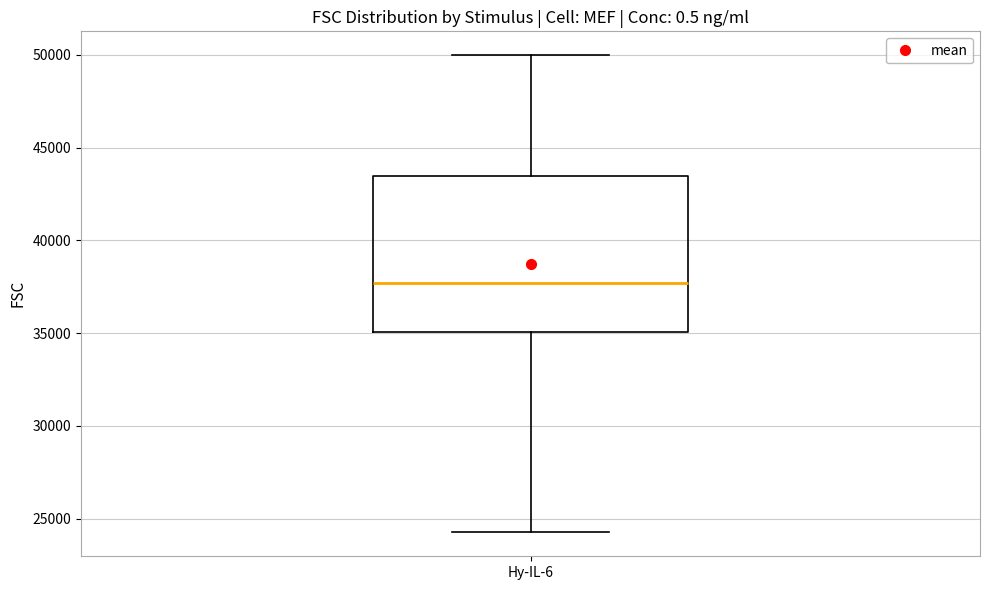

Read this box plot against the y-axis: the position of the median line, the range covered by the box, and the ends of both whiskers. The values are not printed on the chart, so give them approximately, as read against the axis.

median 37500, box 35000 to 43500, whiskers 24500 to 50000